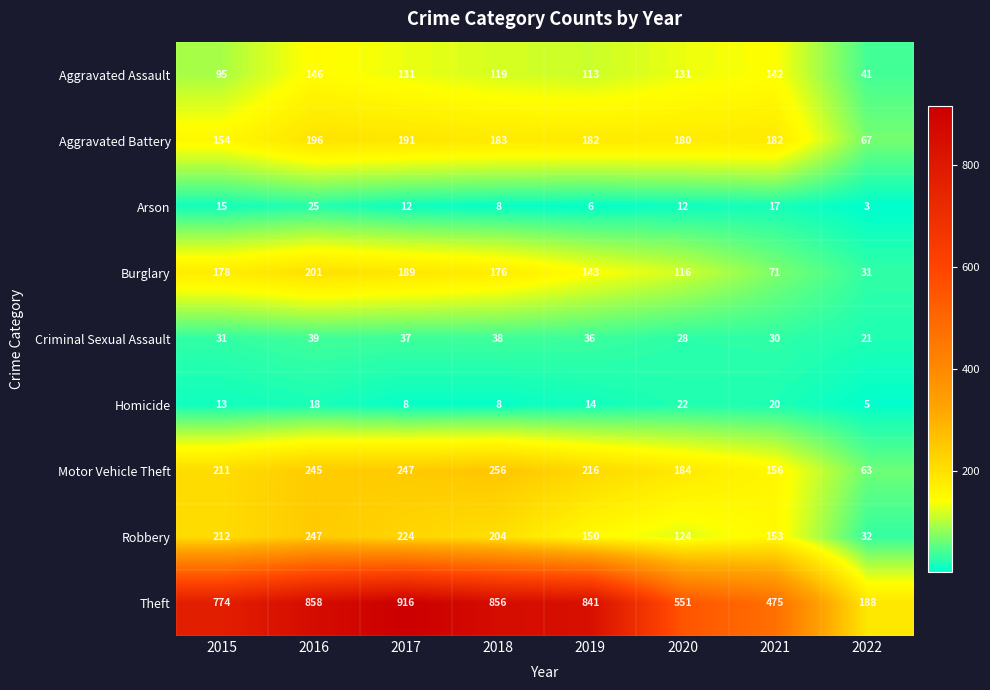

What is the lowest value of the Aggravated Assault series?

41